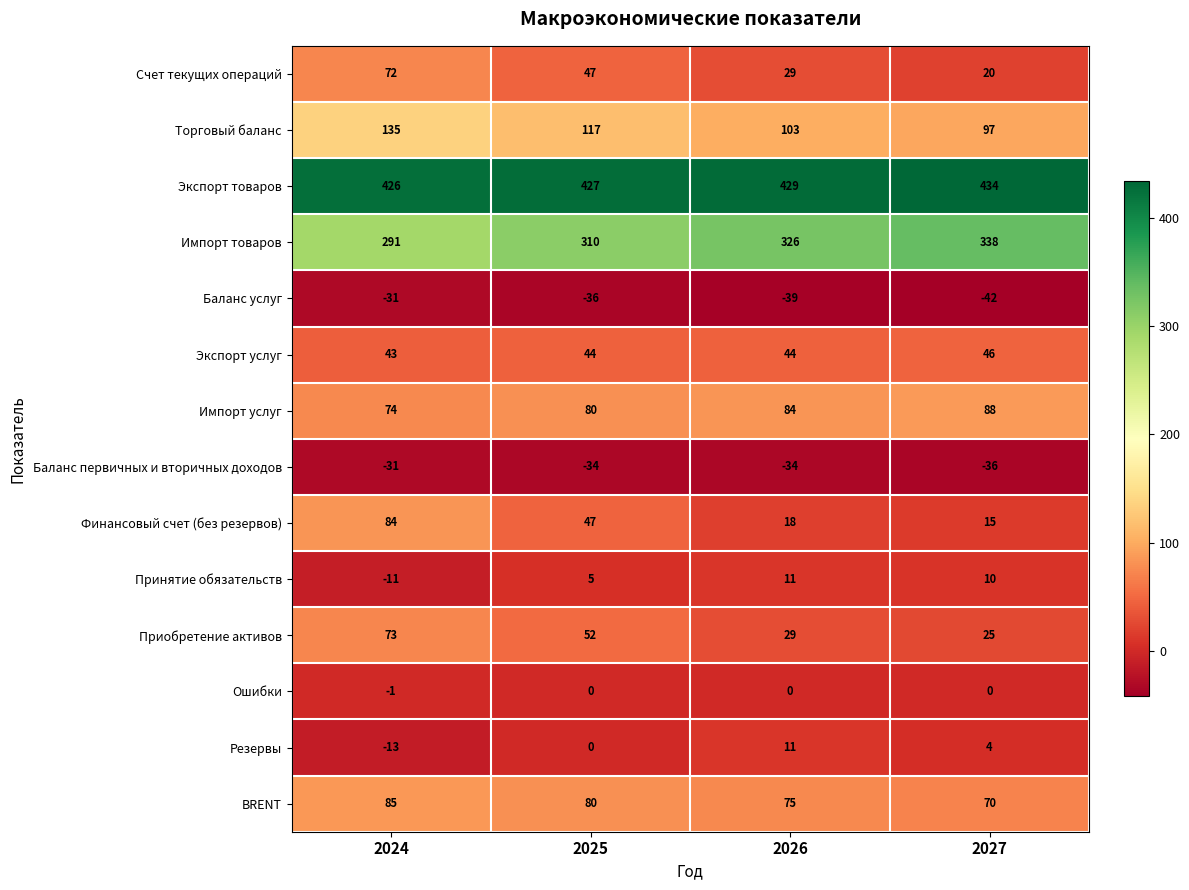

Rank the categories by Торговый баланс value from highest to lowest.

2024, 2025, 2026, 2027